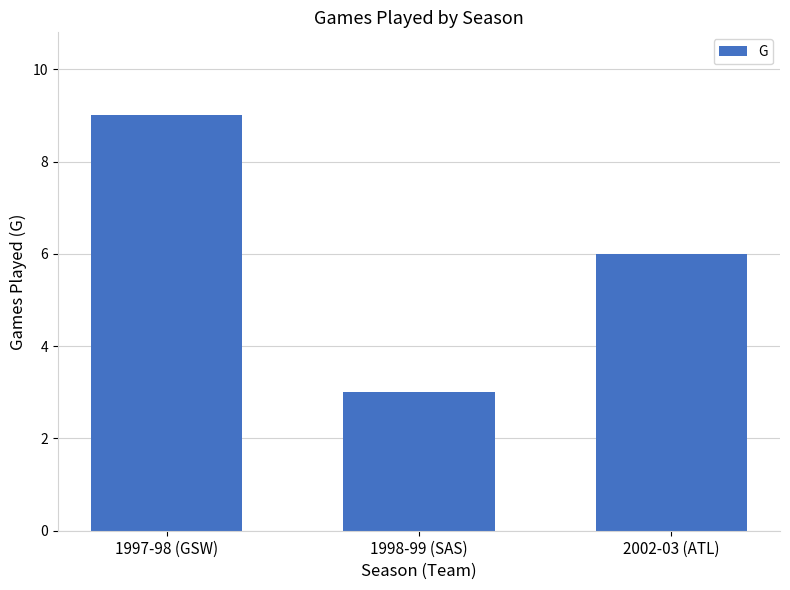

The chart shows a value of 8 at 2002-03 (ATL). True or false?

False